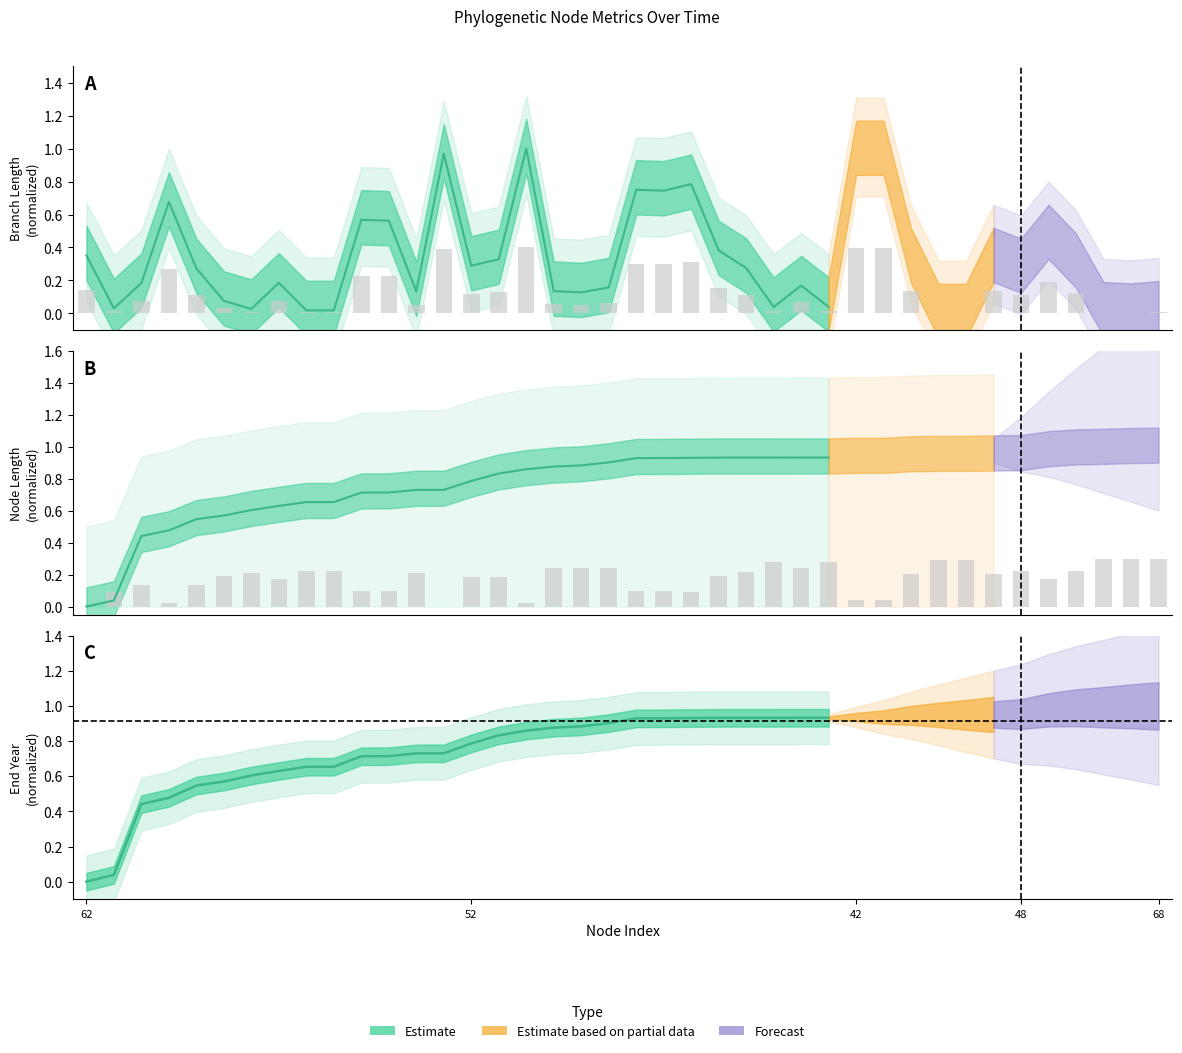

Between 60 and 48, which series saw the biggest shift?

length